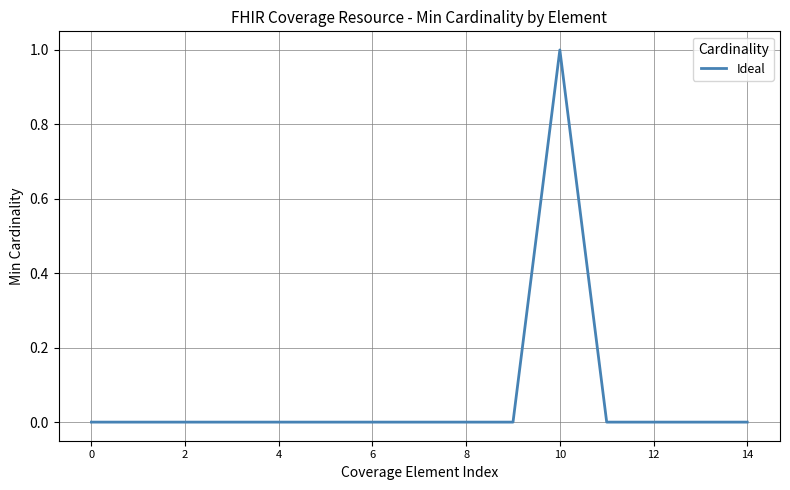

What is the difference between the maximum and minimum values?

1